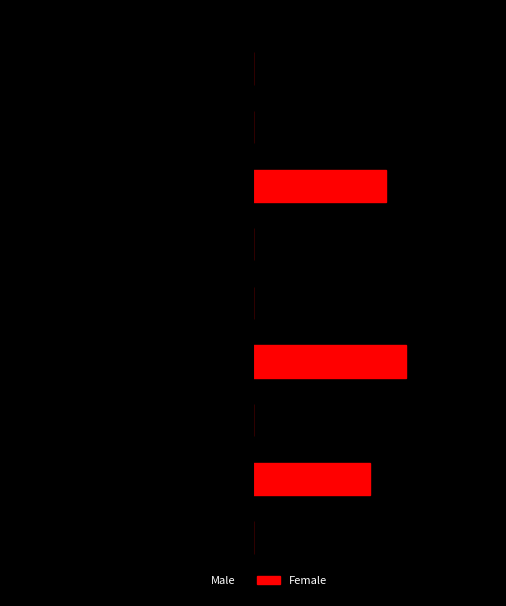

How many bars are there in total?

18